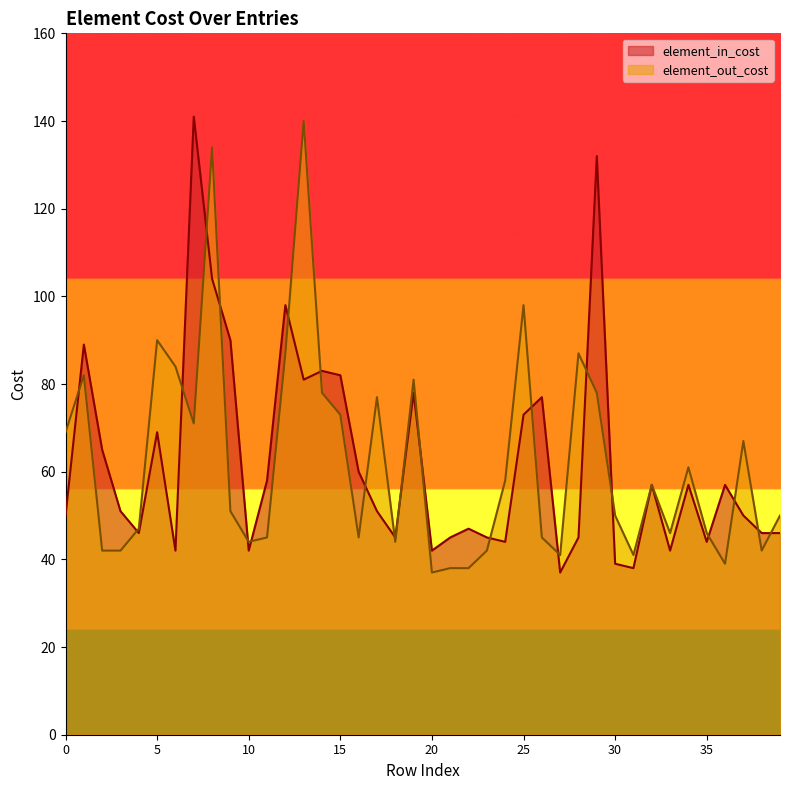

At how many categories does at least one series exceed 100?

4